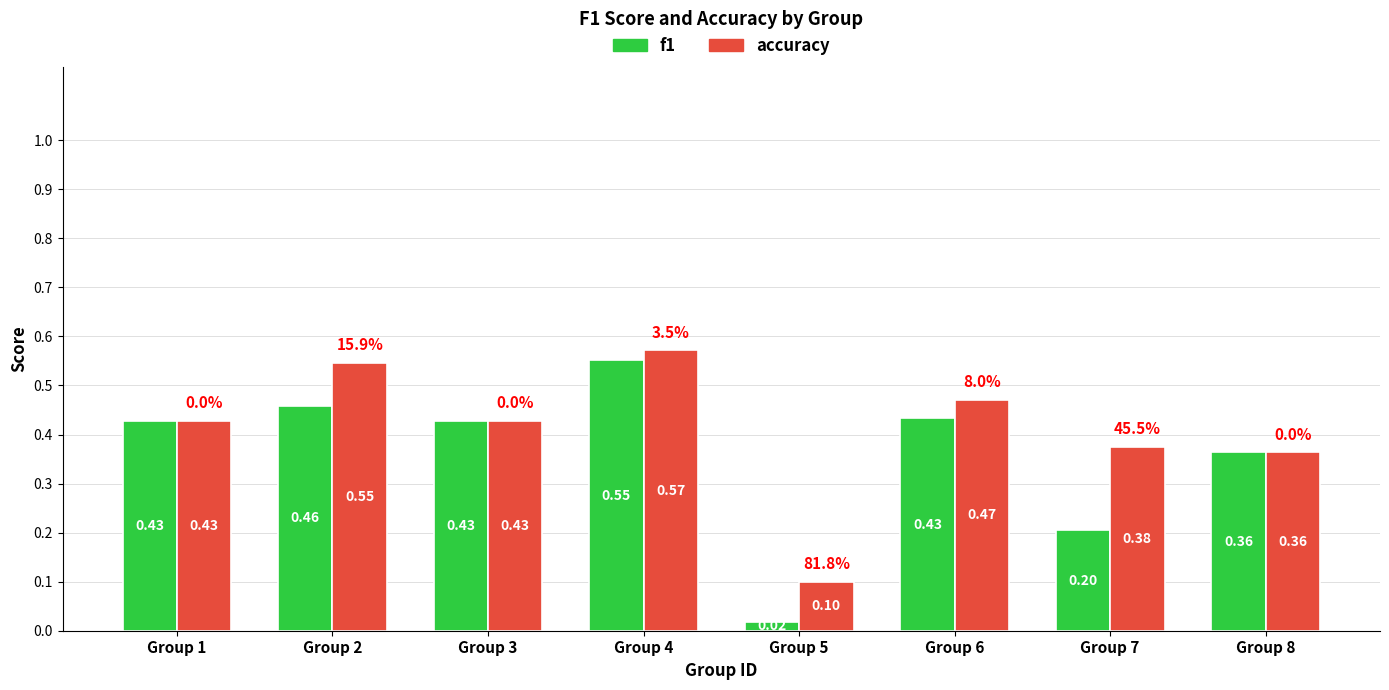

Rank the series at Group 7 from highest to lowest value.

accuracy, f1